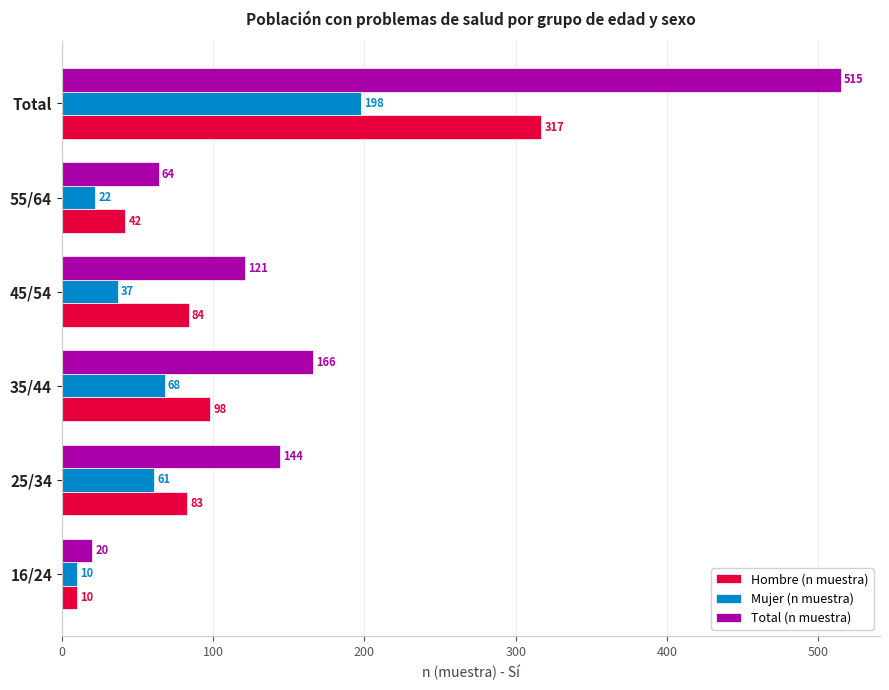

Which series has the largest total across all categories?

Total (n muestra)